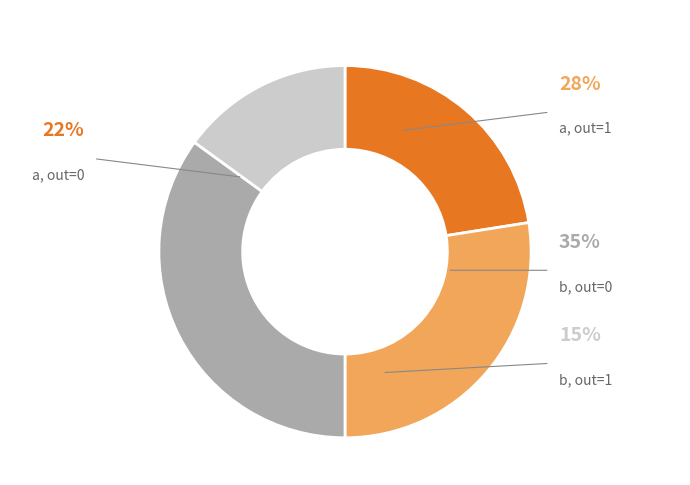

Combined, do 15 and 29 account for over 50%?

No